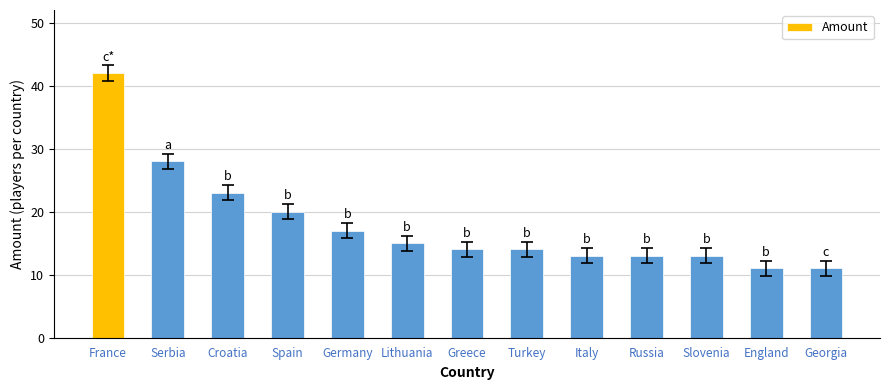

Approximately how many times larger is the value at Russia compared to Croatia?

0.6